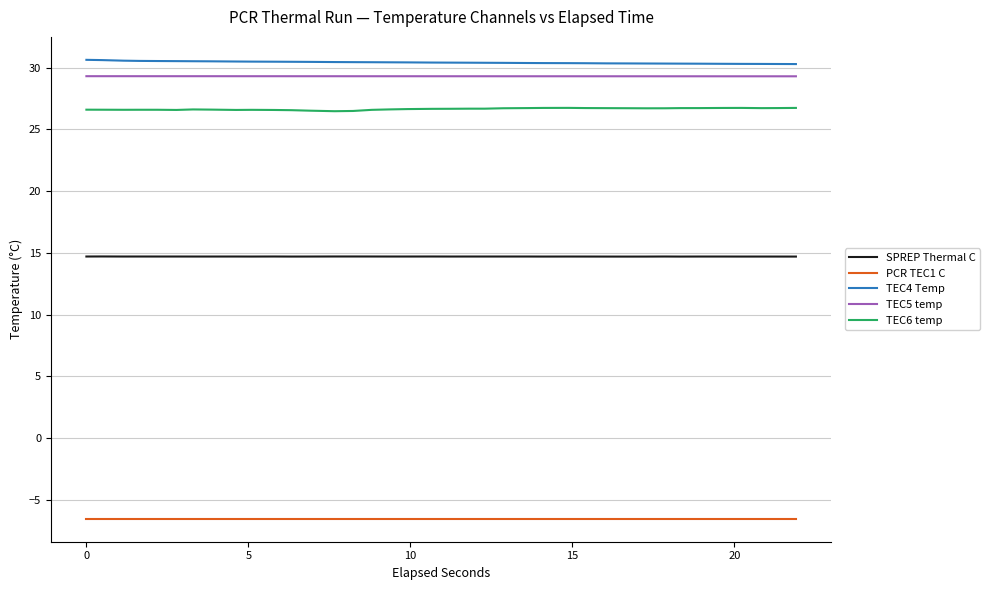

What is the sum of all PCR TEC1 C values?

-248.4